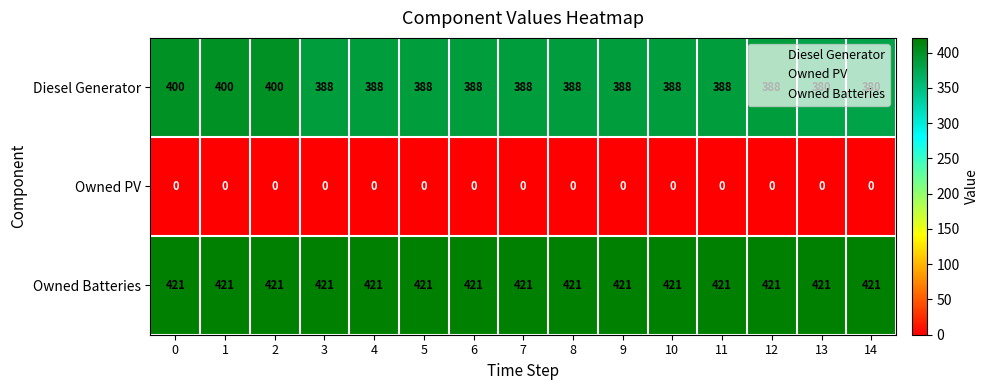

What is the maximum value shown in the chart?

421